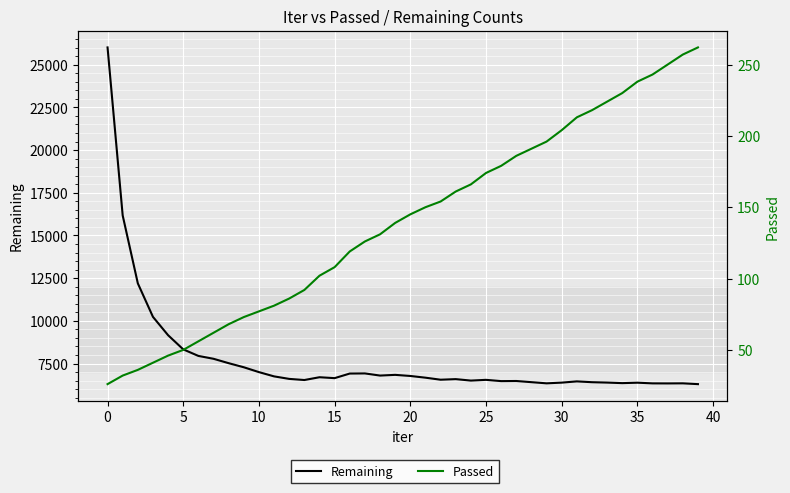

True or false: Passed and Remaining intersect in this chart.

False